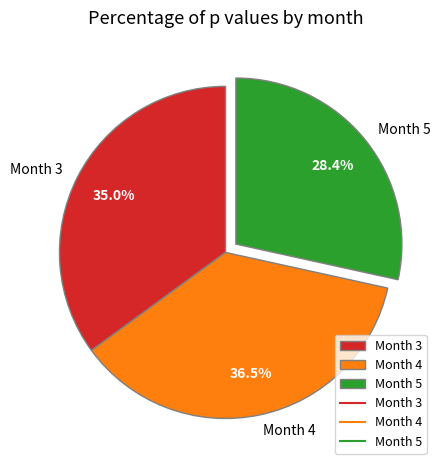

Which category has the biggest portion of the pie?

Month 4